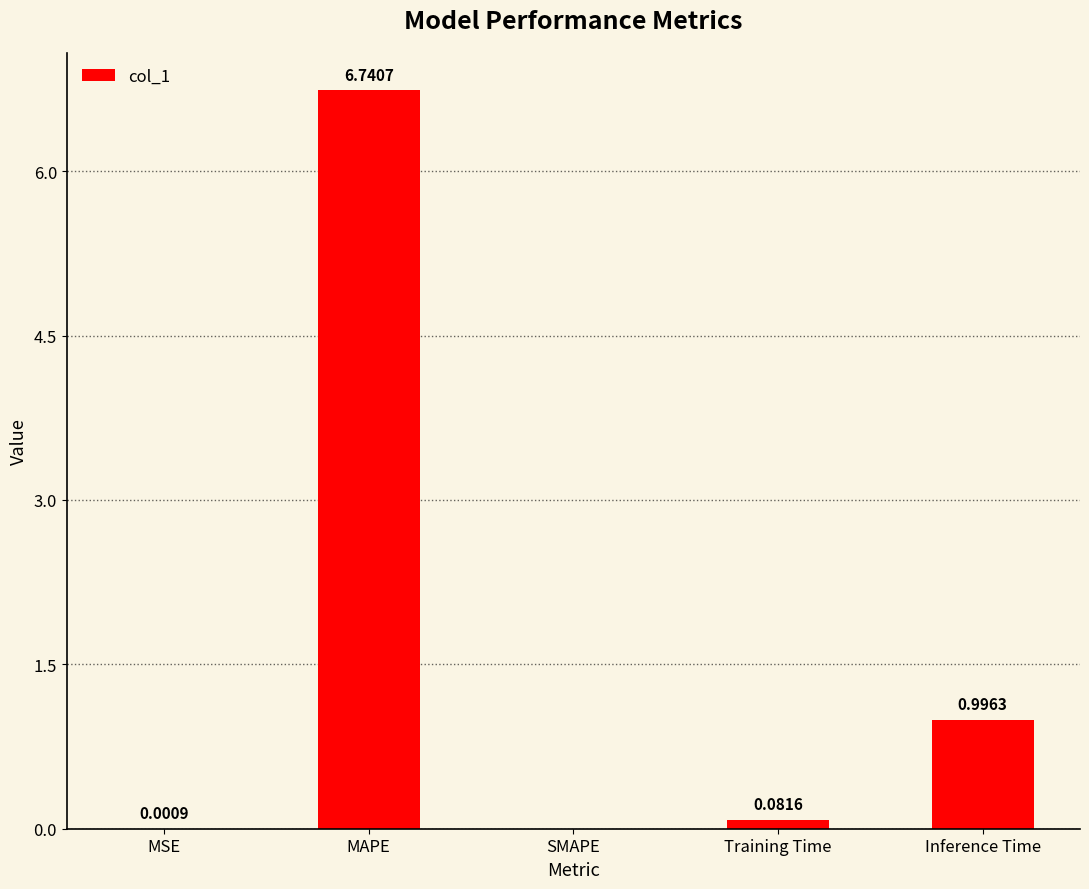

The value at Inference Time is 1.8. True or false?

False